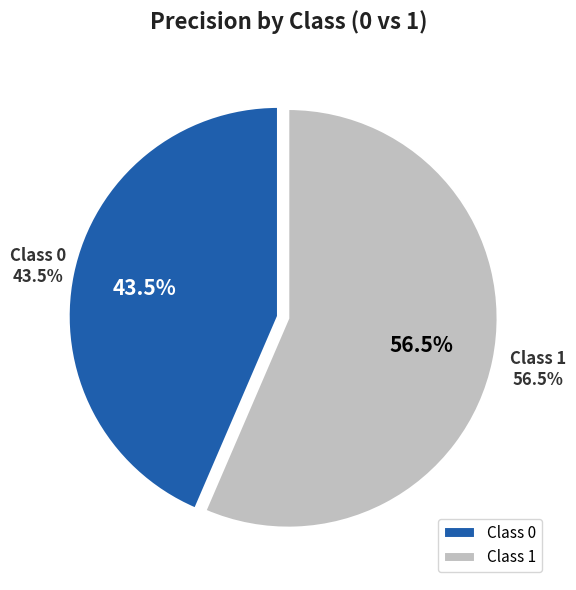

To the nearest percent, what portion does 0 represent?

44%